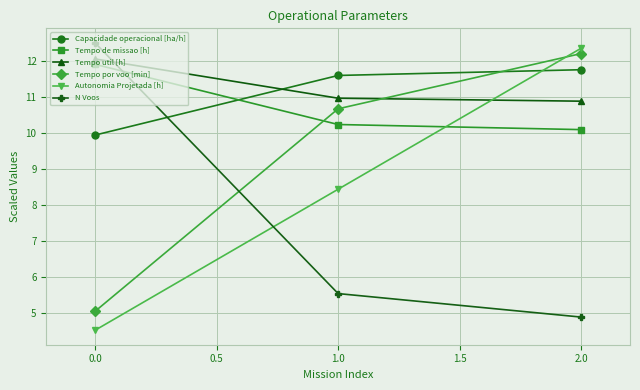

Is it true that Autonomia Projetada [h] equals 12.4 at 2.0?

True